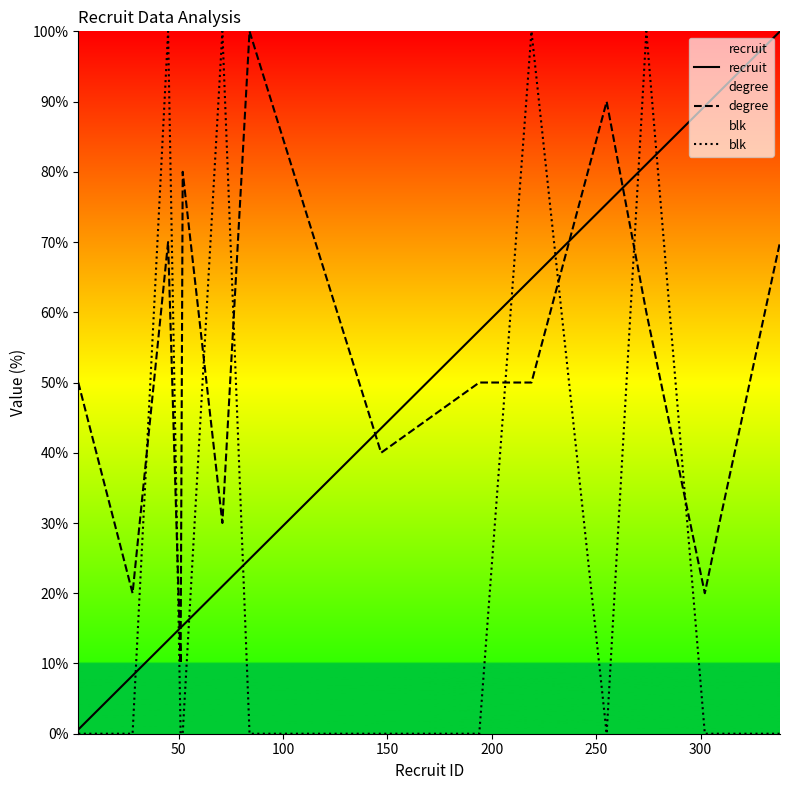

Count the blk values in the range 0 to 100.

15